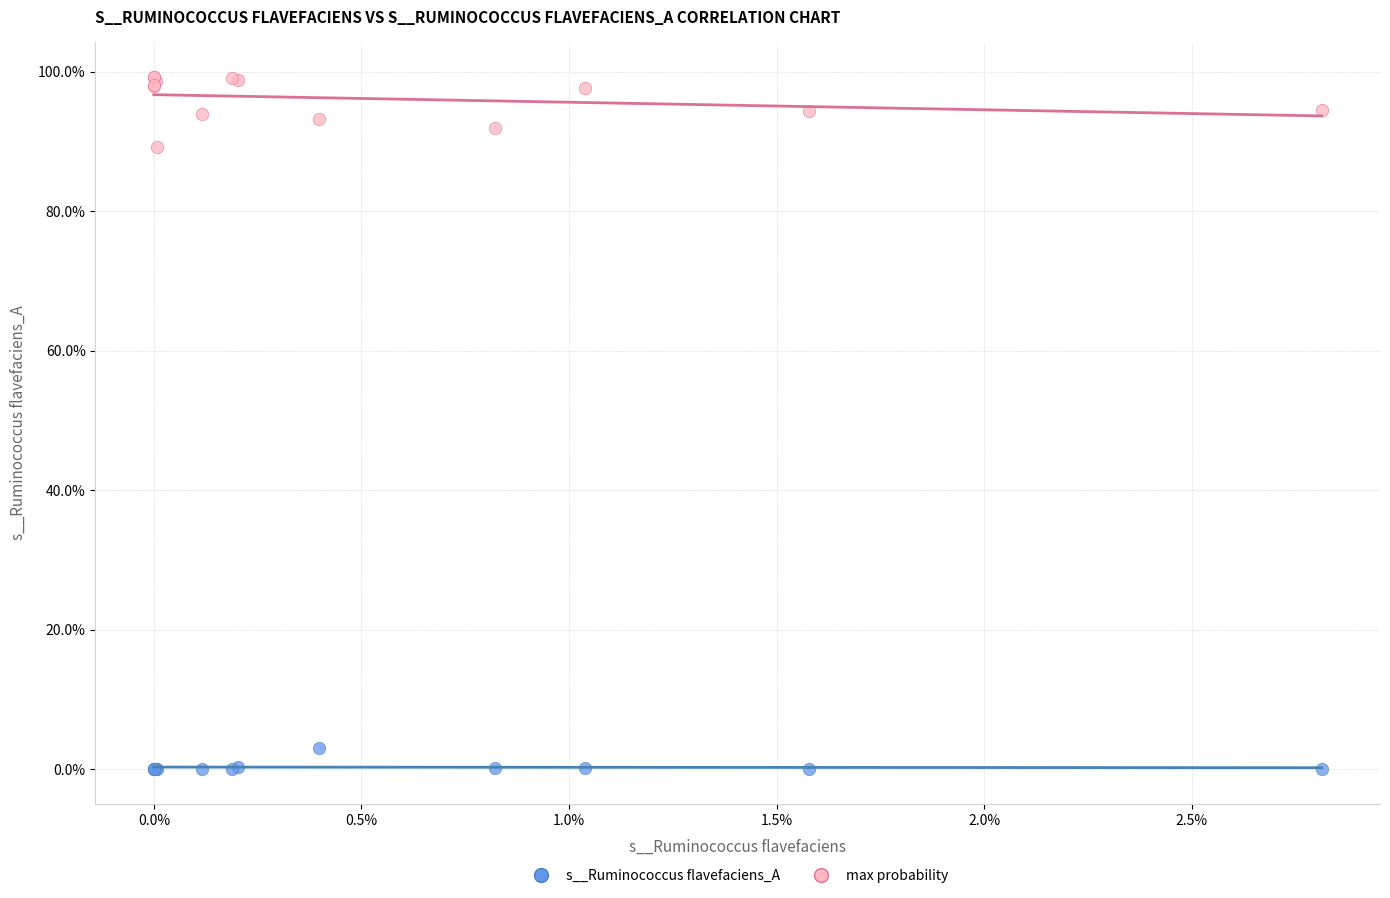

What are all the series names shown in the legend?

s__Ruminococcus flavefaciens_A, max probability